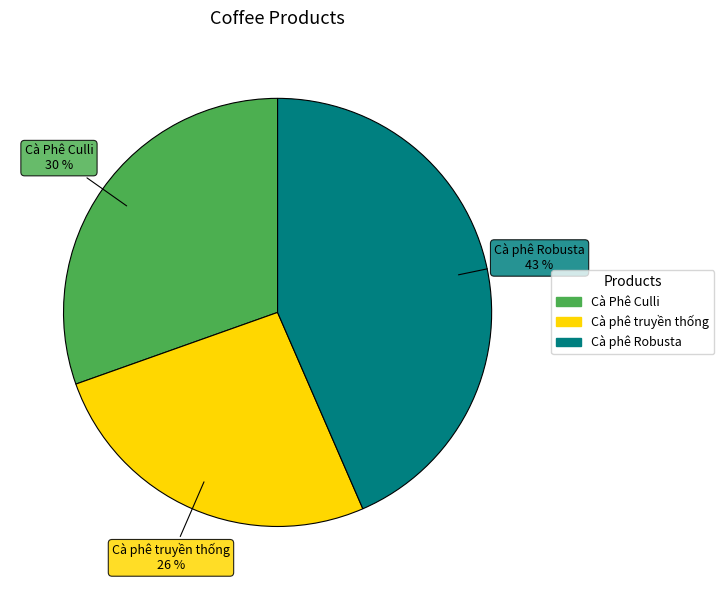

What is the ratio of the value at Cà Phê Culli to the value at Cà phê truyền thống?

1.2